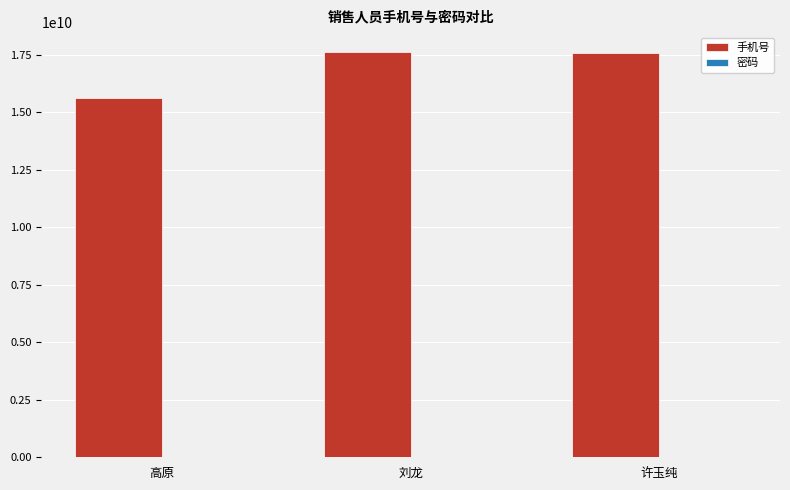

Which series has the largest total across all categories?

手机号